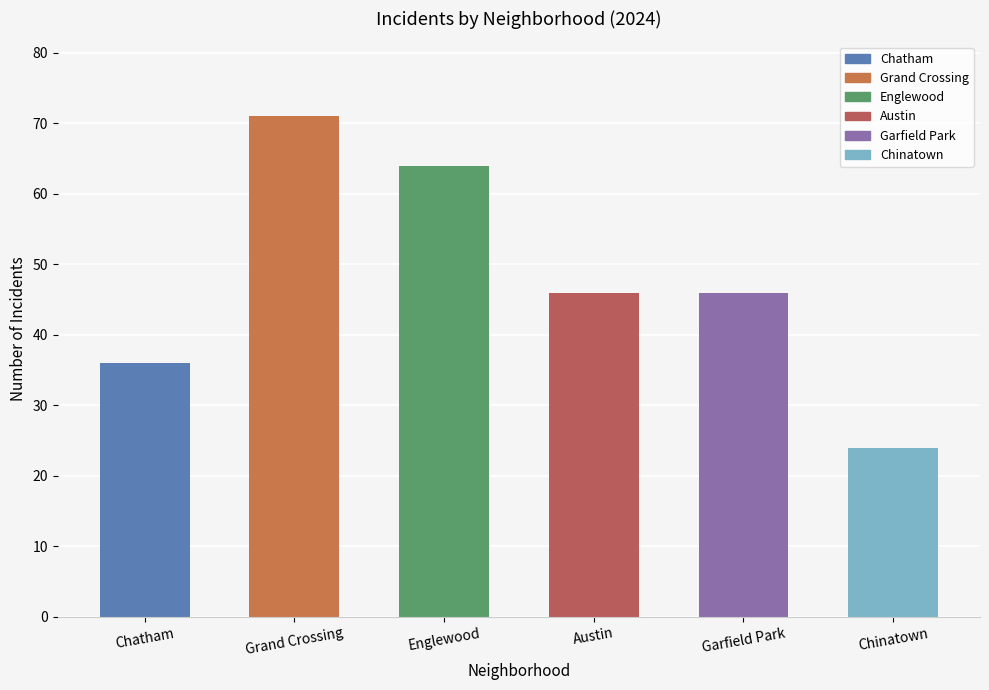

The value at Chinatown is 42. True or false?

False